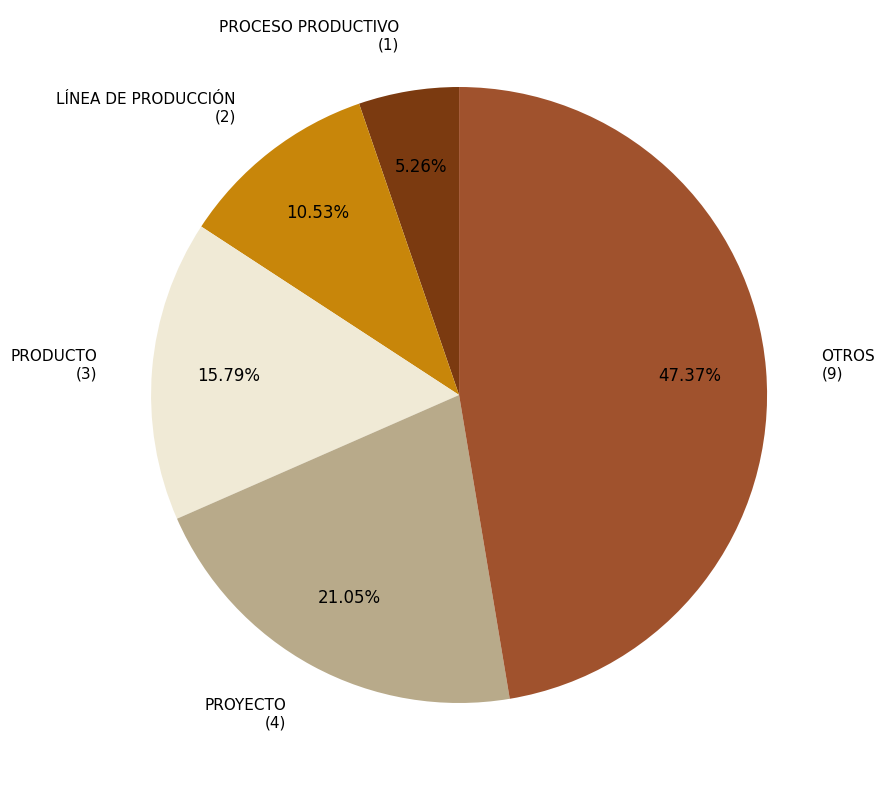

How many slices are in this pie chart?

5